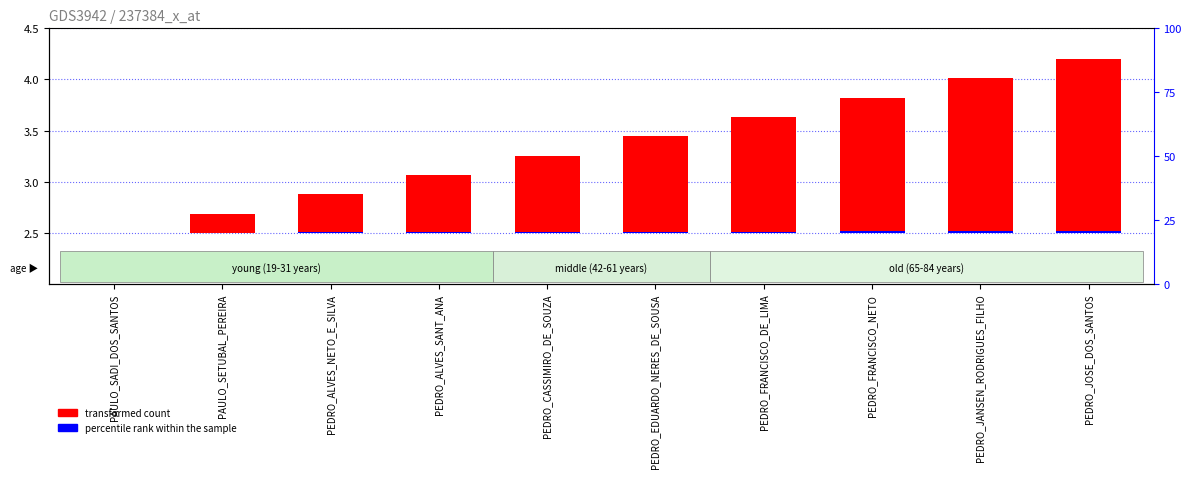

At which label is percentile rank within the sample closest to 0?

PAULO_SADI_DOS_SANTOS